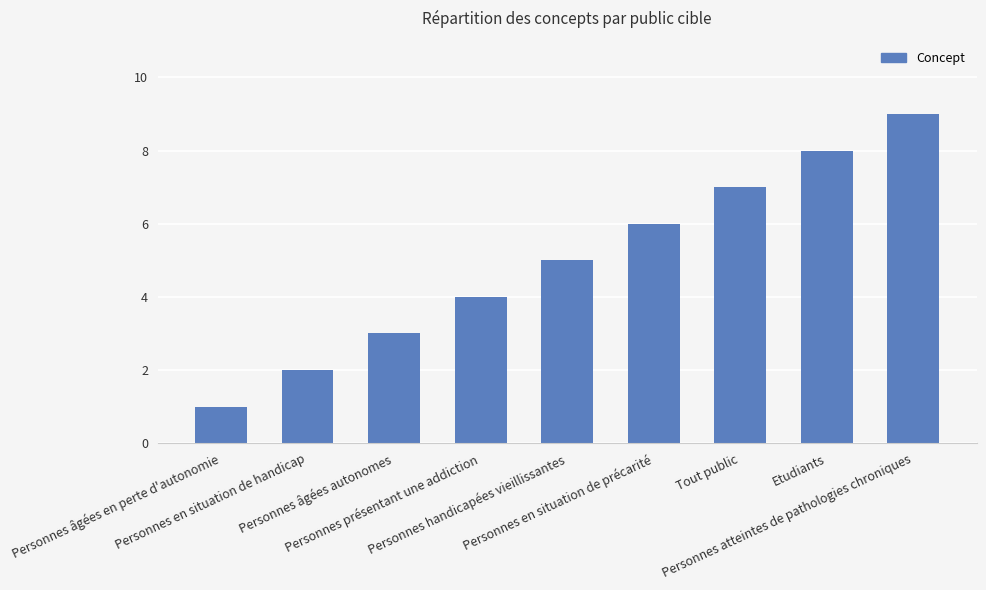

Approximately how many times larger is the value at Personnes présentant une addiction compared to Personnes en situation de handicap?

2.0